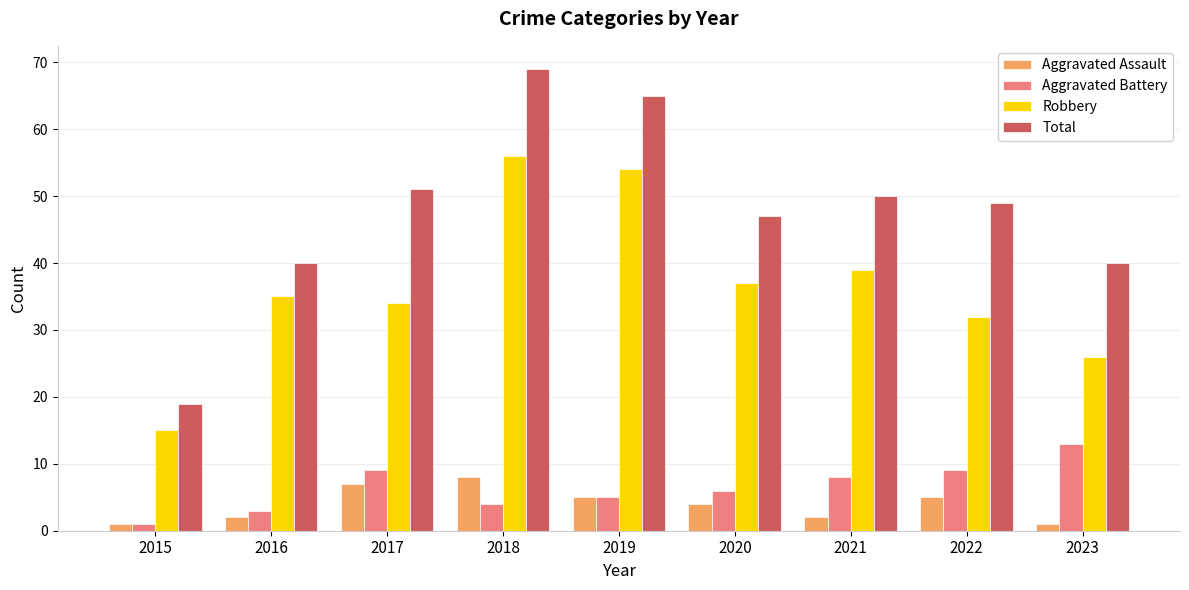

Rank the series by their maximum value, from highest to lowest.

Total, Robbery, Aggravated Battery, Aggravated Assault